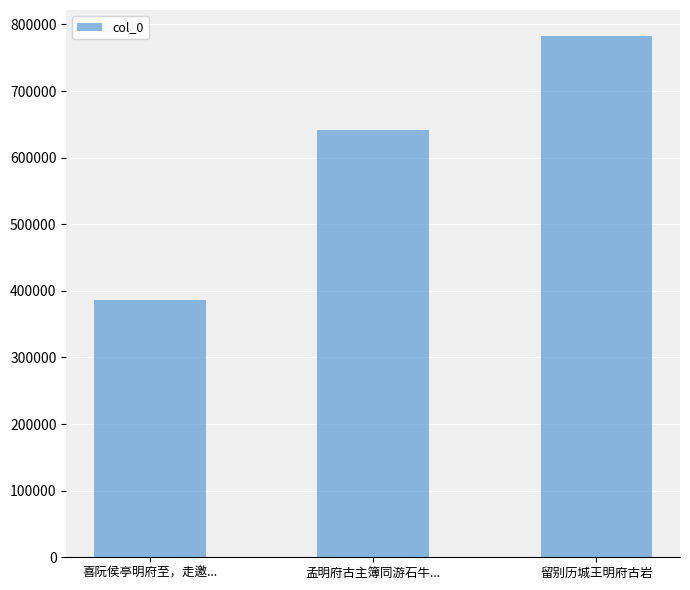

Are the bars horizontal?

No